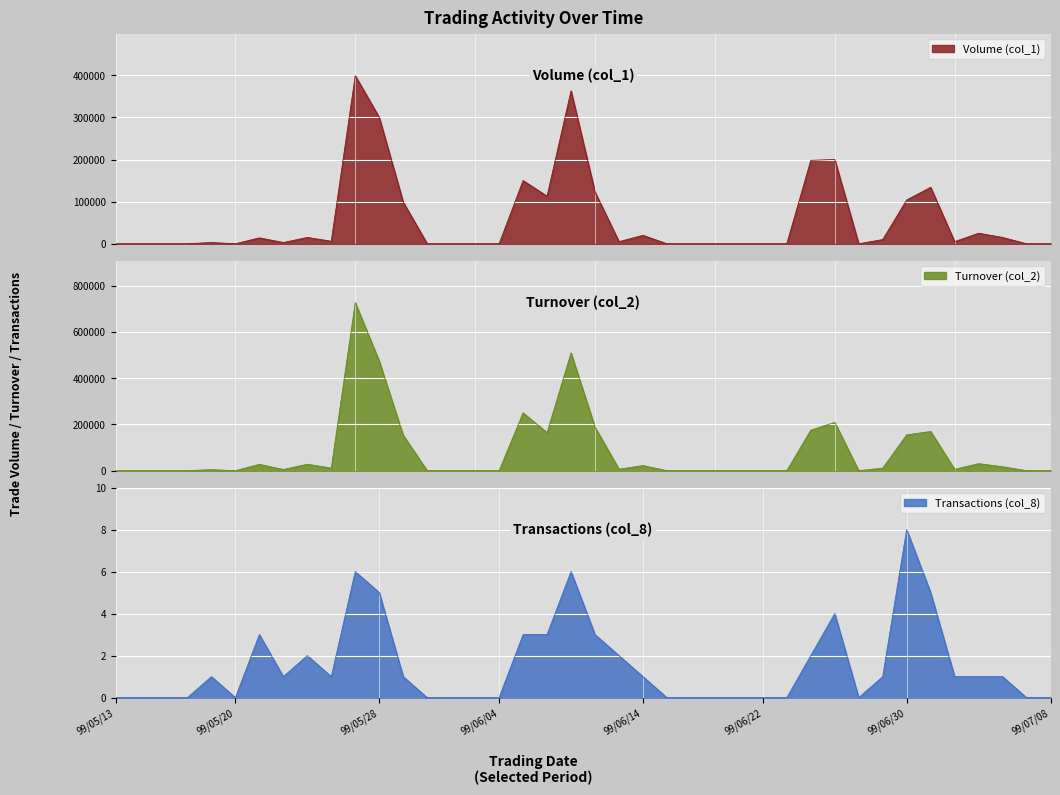

What is the greatest value displayed?

727140